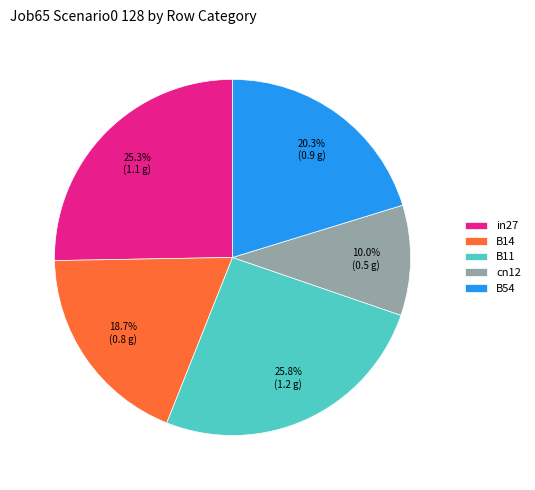

What portion of the pie excludes B14?

81.3%